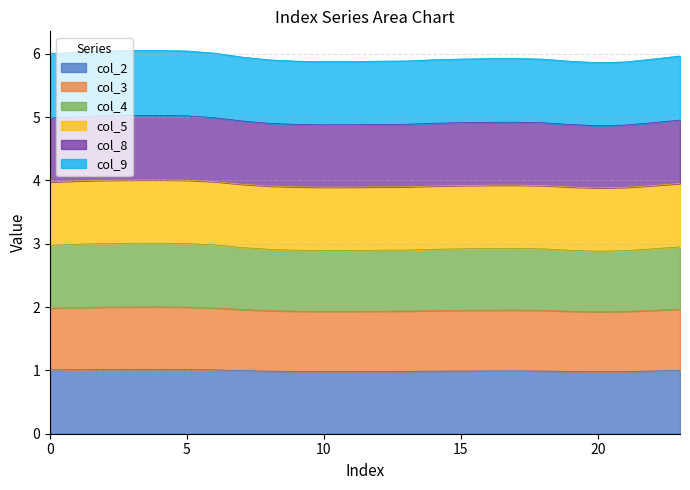

Which series has the largest total across all categories?

col_8